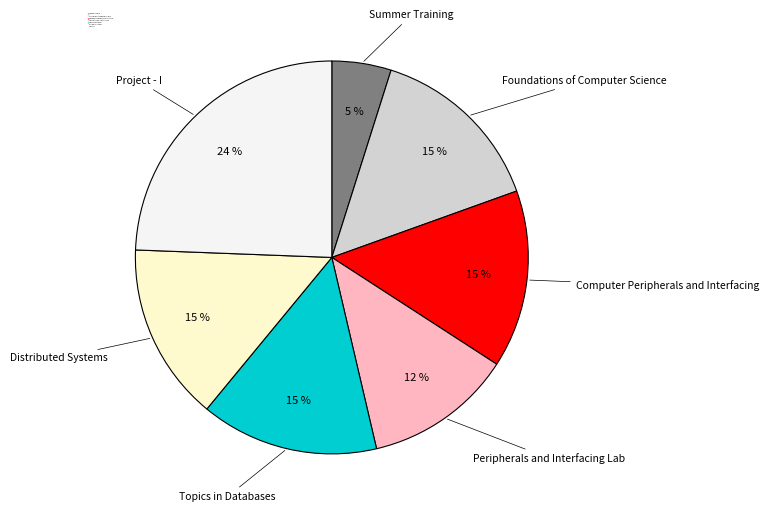

To the nearest percent, what portion does Foundations of Computer Science represent?

15%